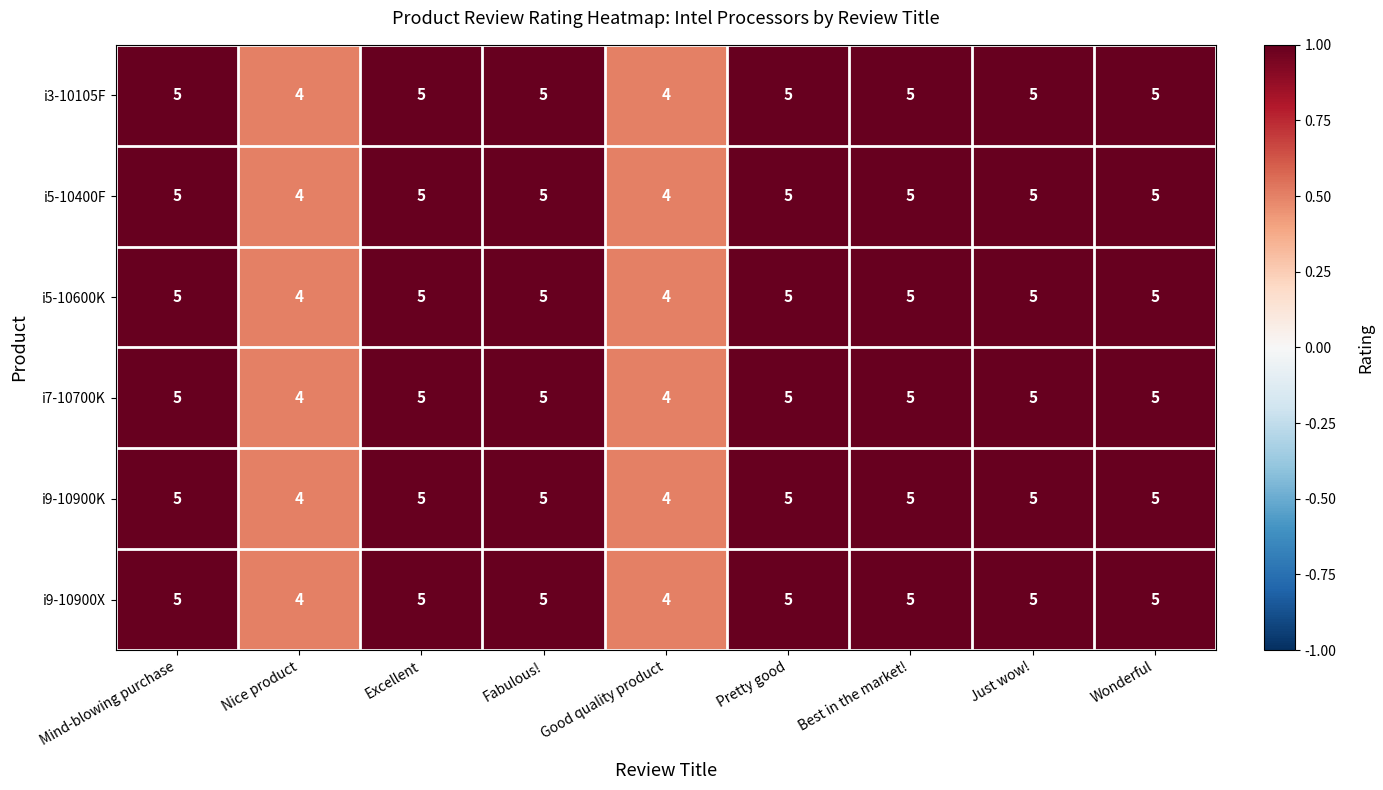

Is the value of i5-10400F at Fabulous! greater than the value of i9-10900X at Good quality product?

Yes